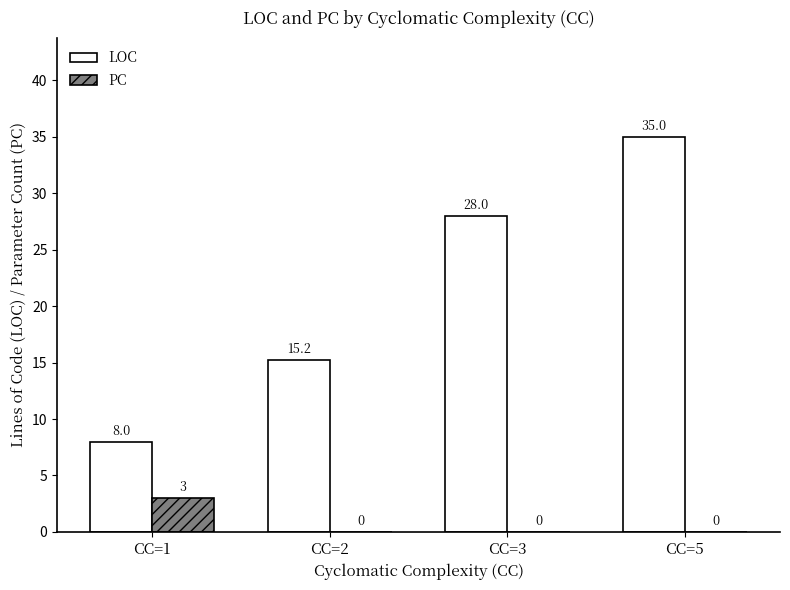

At which category is the sum across all series the highest?

CC=5